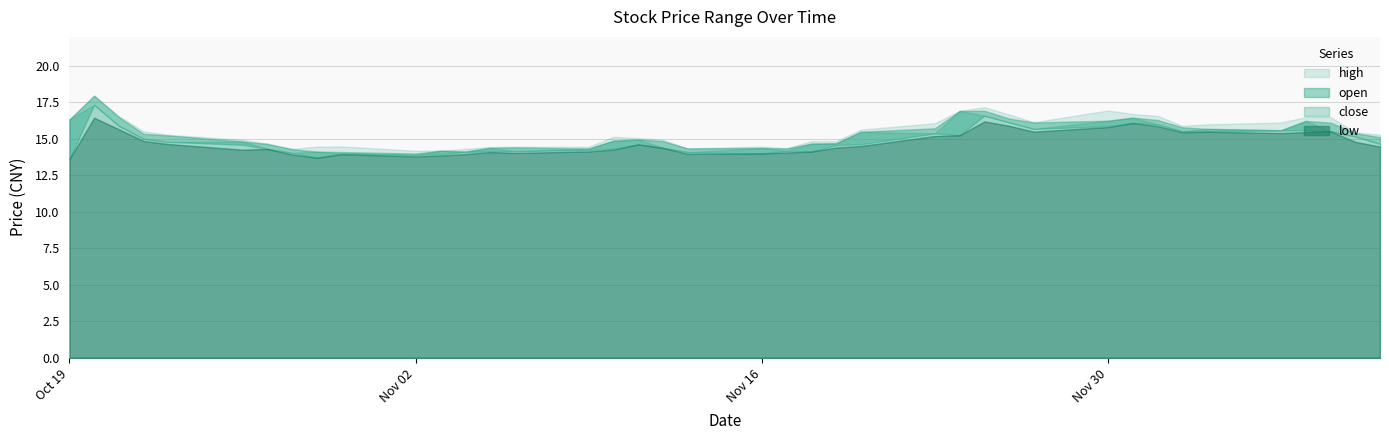

Between 2020-11-24 and 2020-10-23, which is larger?

2020-11-24